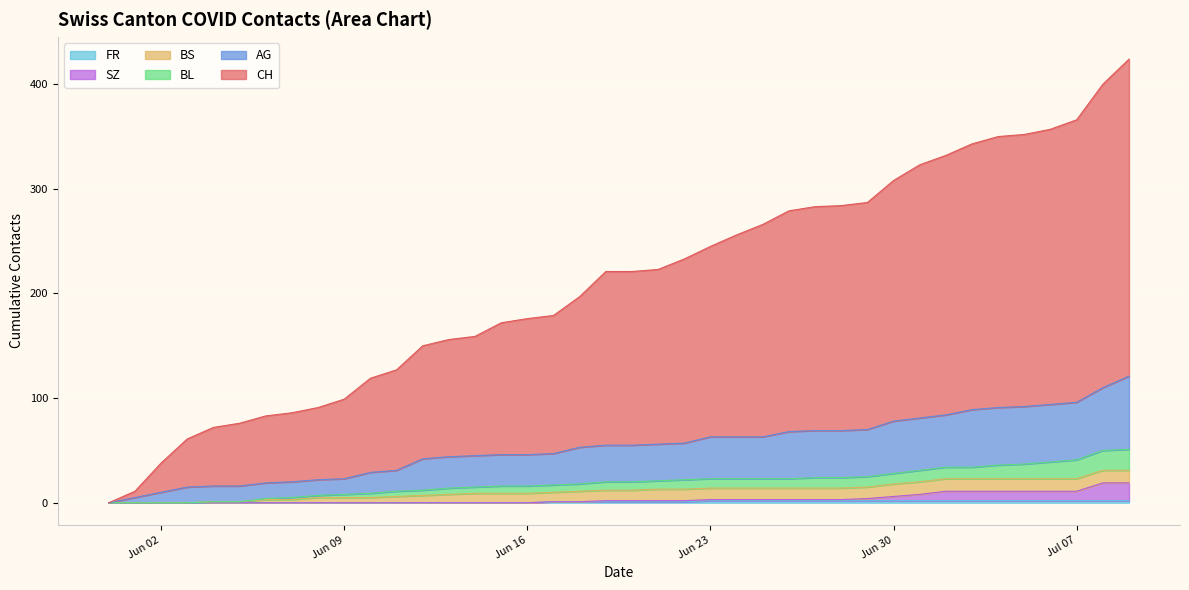

True or false: CH has more than 1 points higher than both neighbors.

False